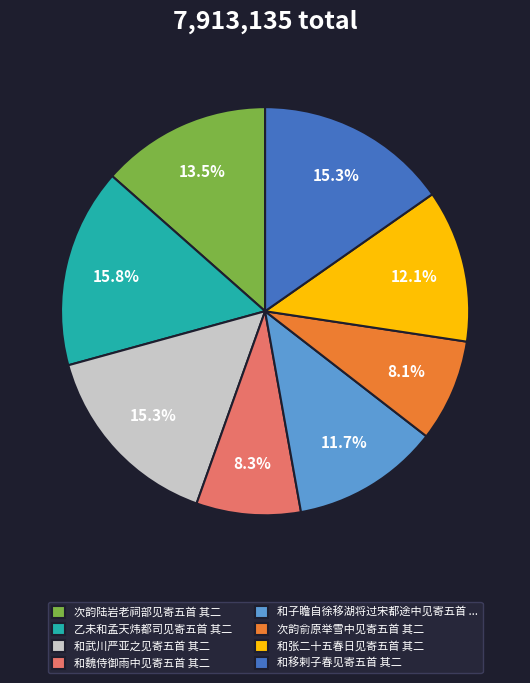

To the nearest percent, what is the combined percentage of 和武川严亚之见寄五首 其二 and 和张二十五春日见寄五首 其二?

27%